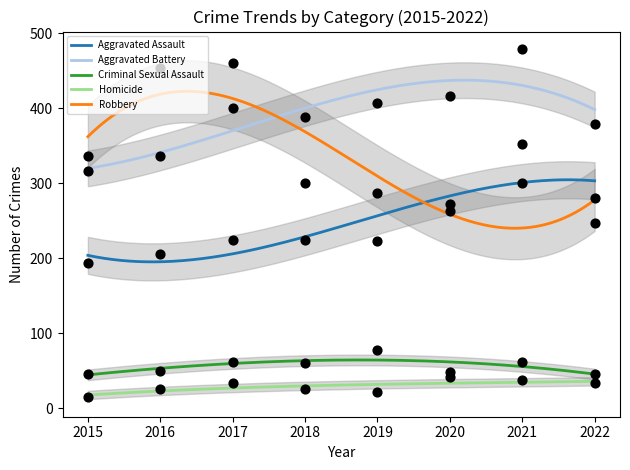

What are all the series names shown in the legend?

Aggravated Assault, Aggravated Battery, Criminal Sexual Assault, Homicide, Robbery